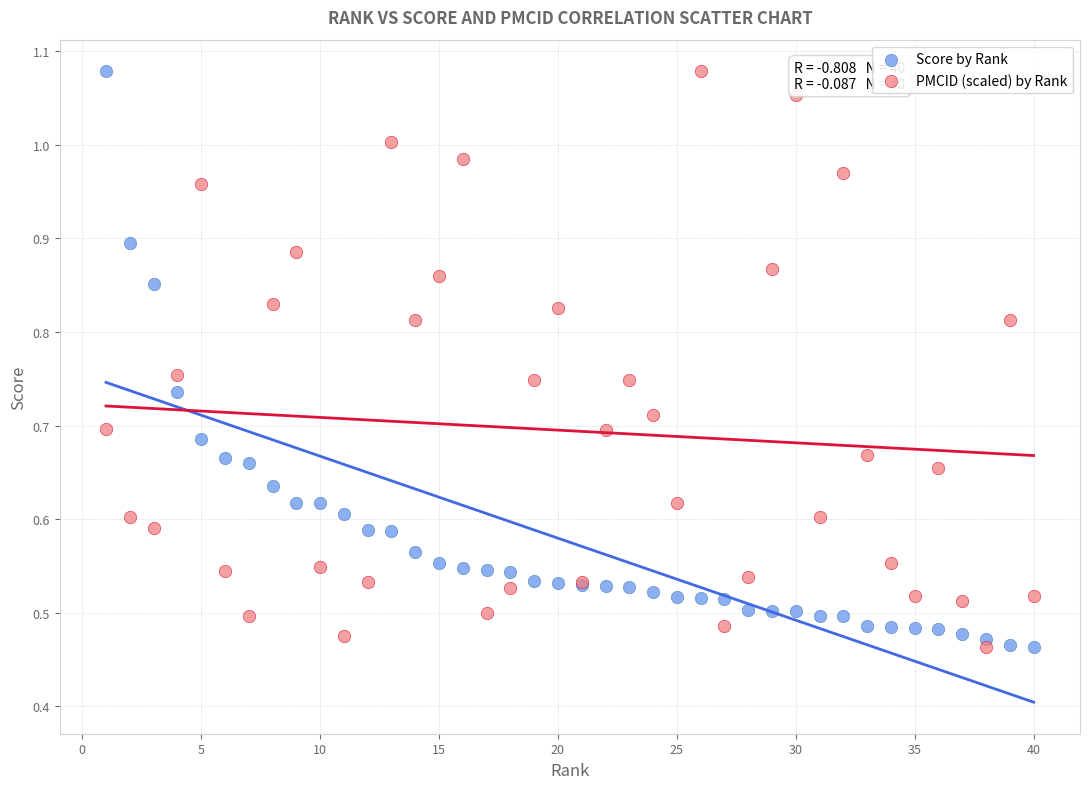

What is the X range (max minus min) for the scatter plot?

39.0